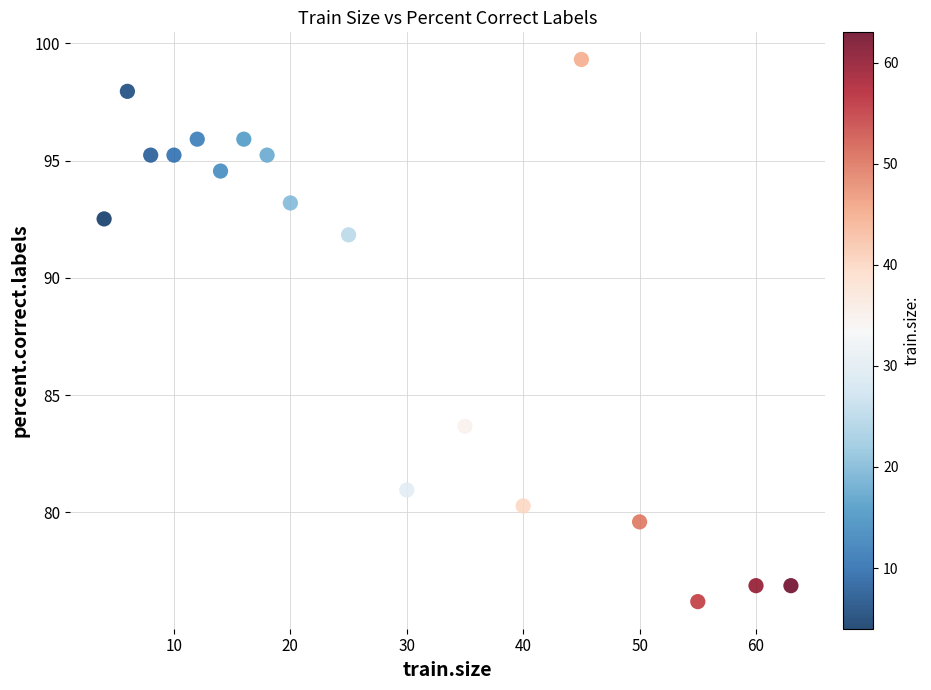

What Y value in the scatter plot is closest to 87?

83.7